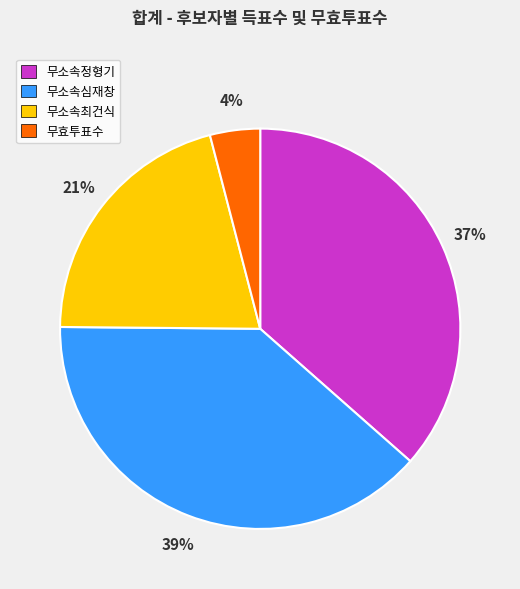

Do 무소속최건식 and 무소속심재창 together represent more than half of the pie?

Yes